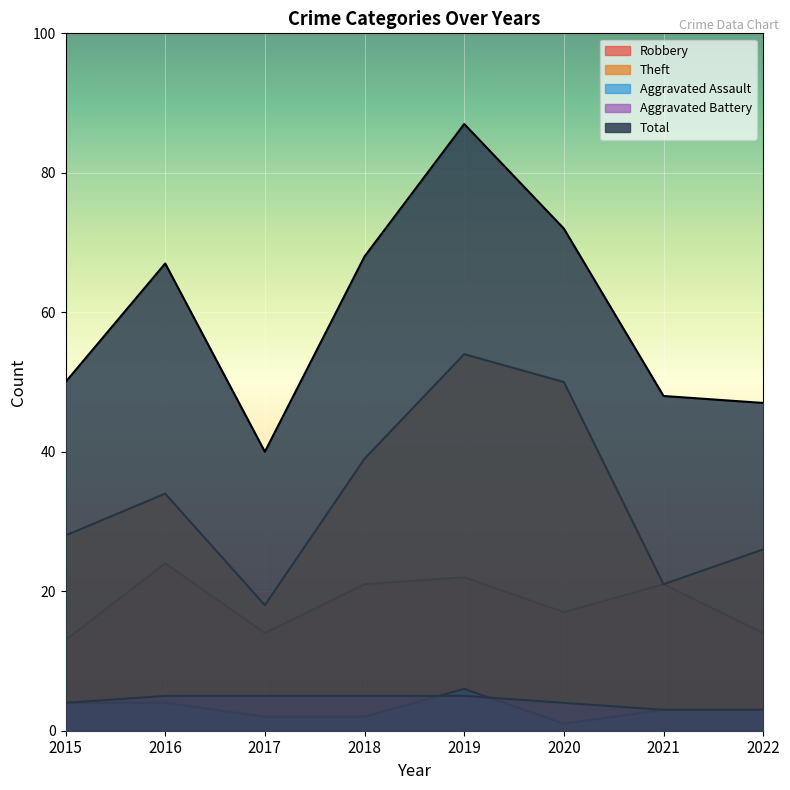

The Theft series shows 50 at 2020. True or false?

True